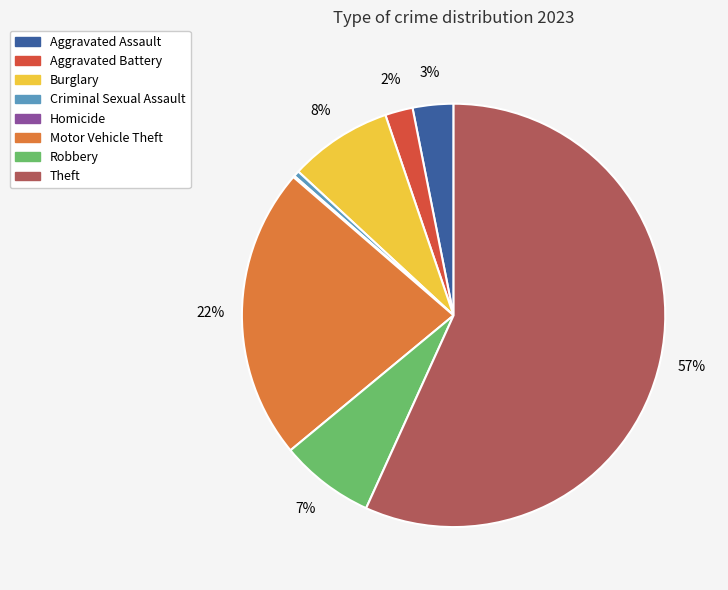

Which has a higher value, Aggravated Assault or Aggravated Battery?

Aggravated Assault